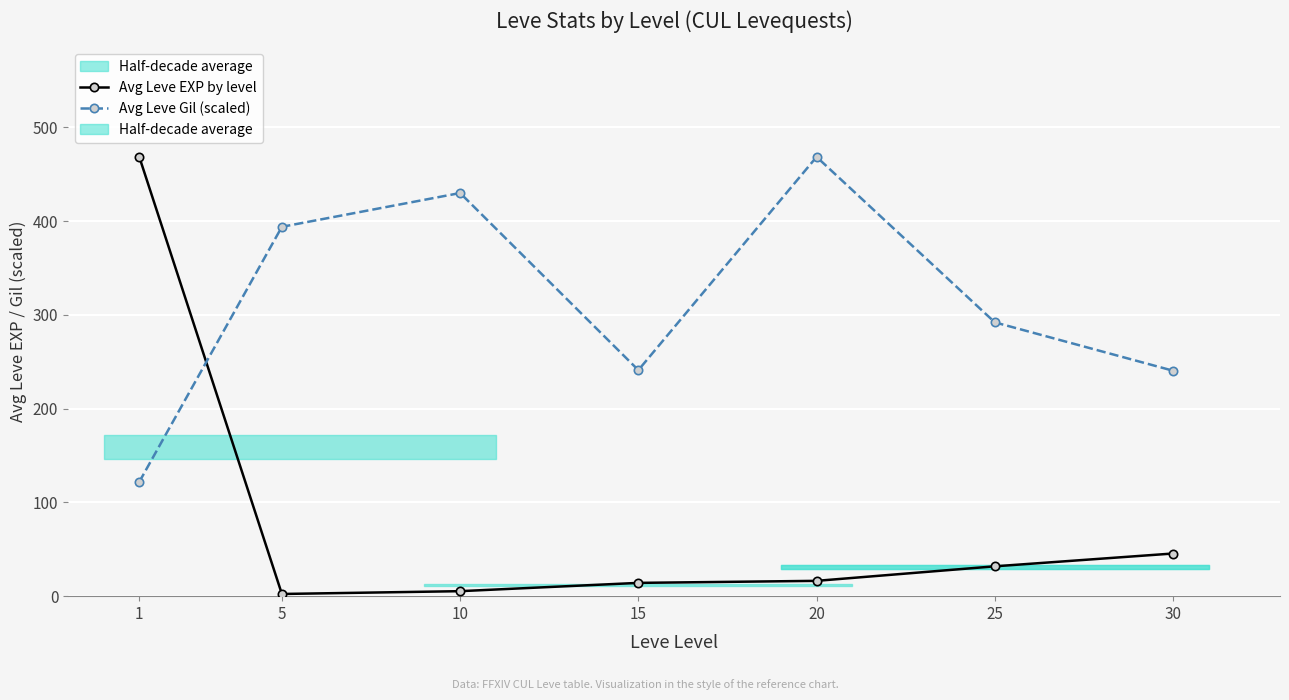

How many interior local peaks does the Avg Leve Gil (scaled) series have?

2